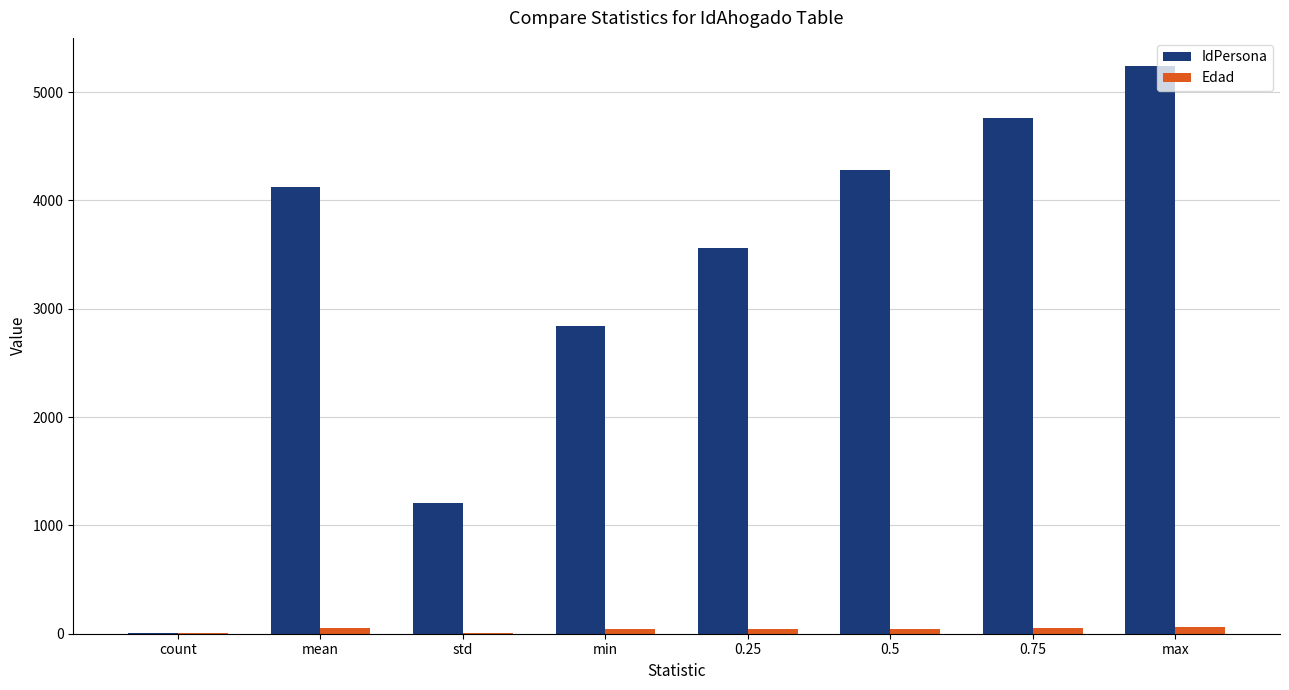

Between min and 0.75, which series saw the biggest shift?

IdPersona